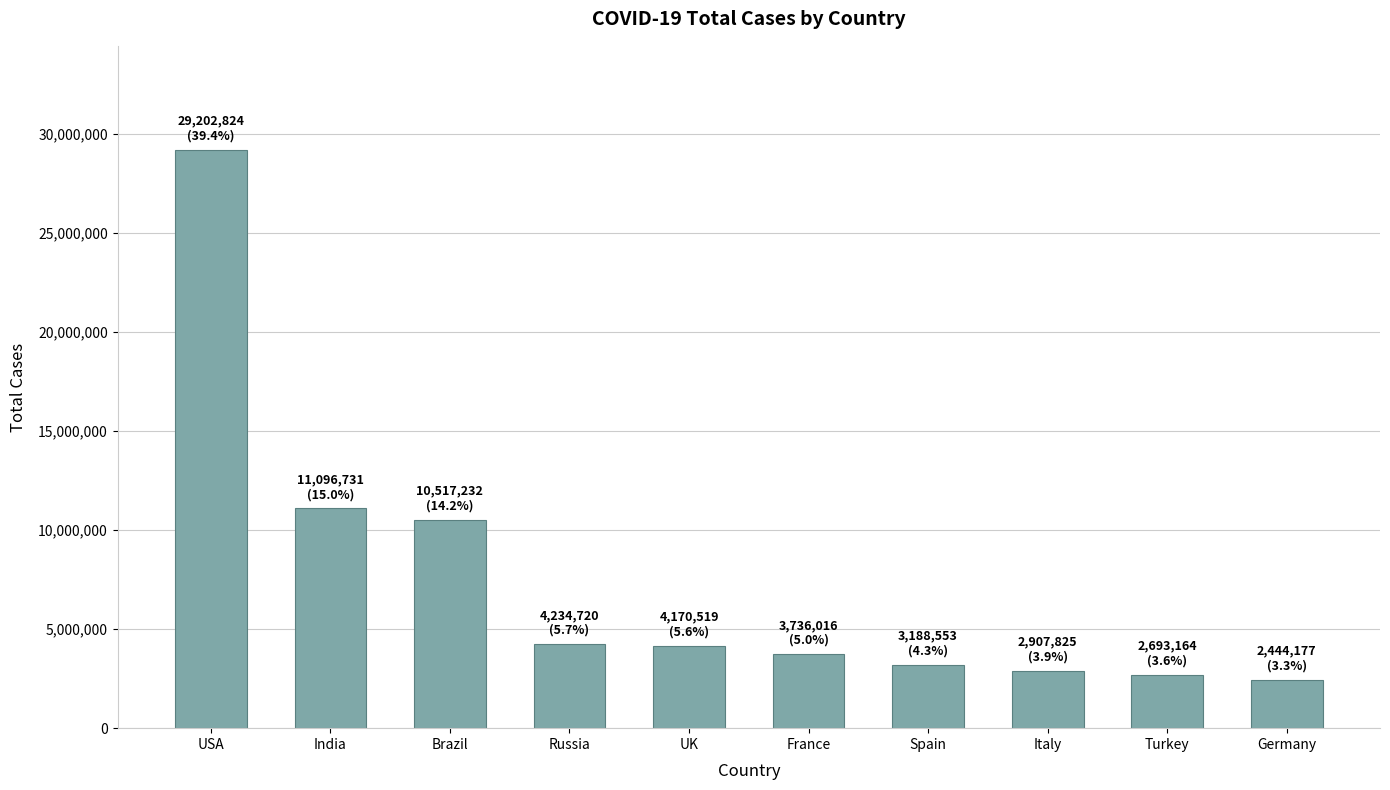

What is the label of the 4th bar from the right?

Spain